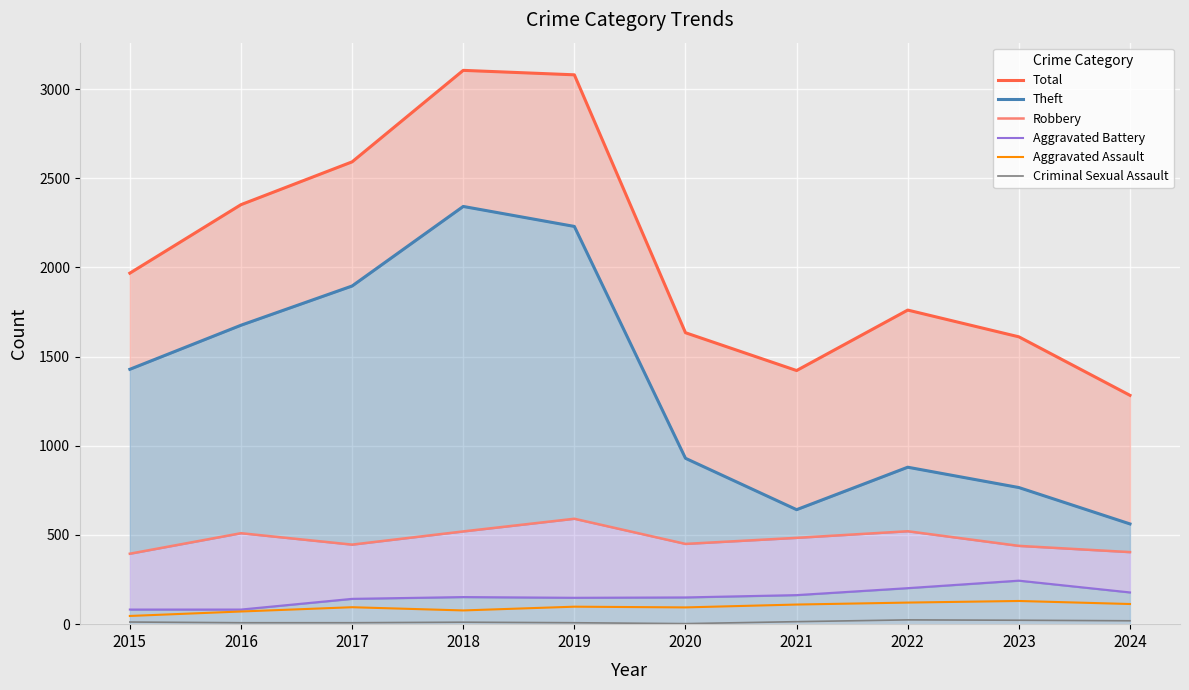

At which category is the sum across all series the highest?

2018